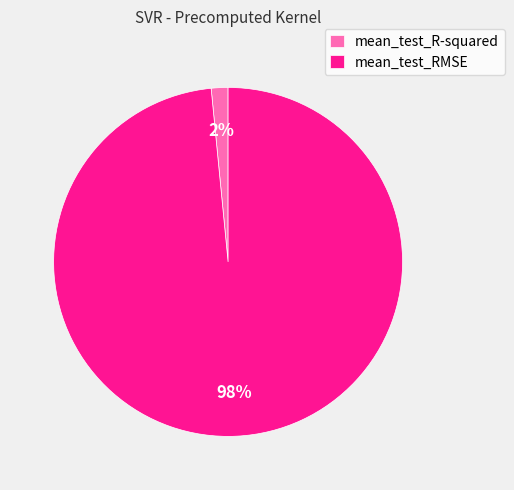

What is the largest slice in the pie chart?

mean_test_RMSE